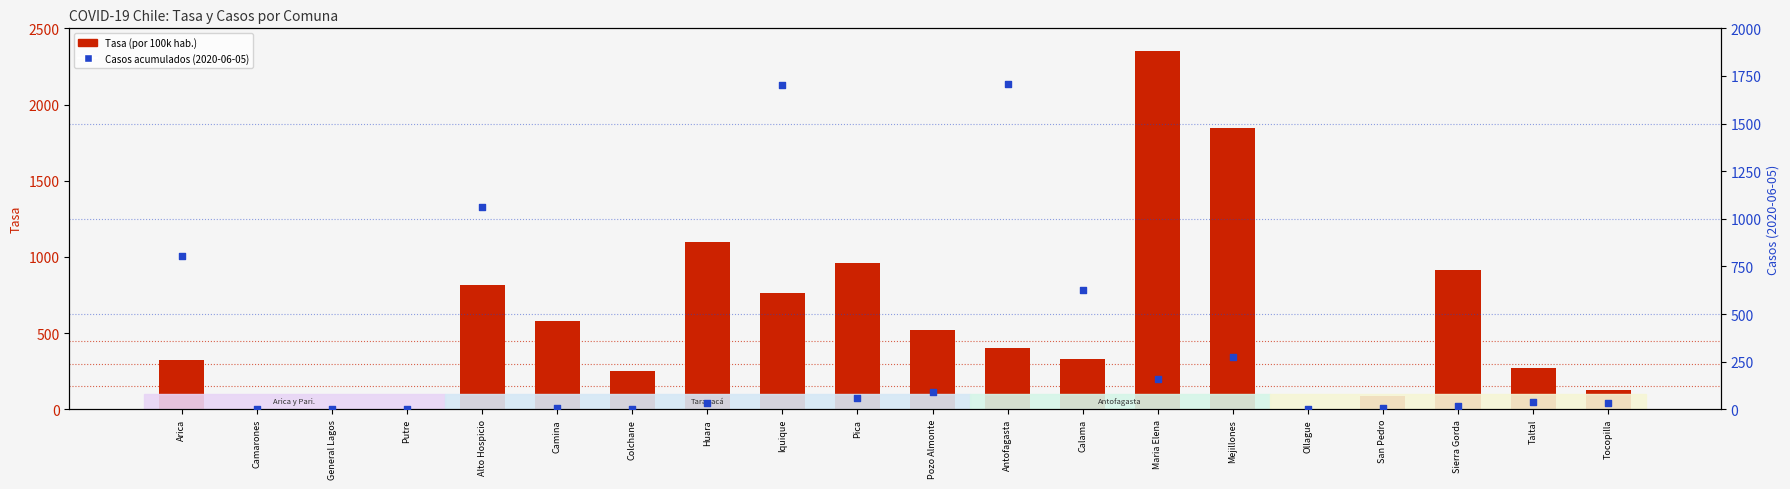

Which series has the largest total across all categories?

Tasa